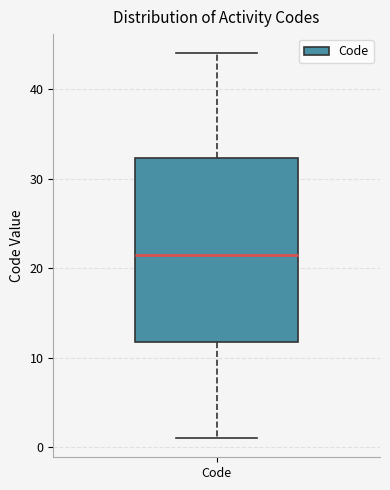

Transcribe this box plot: give where the median line is, the range the box spans, and where the two whiskers end, as read against the y-axis. The values are not printed on the chart, so give them approximately, as read against the axis.

median 22, box 12 to 32, whiskers 1 to 44